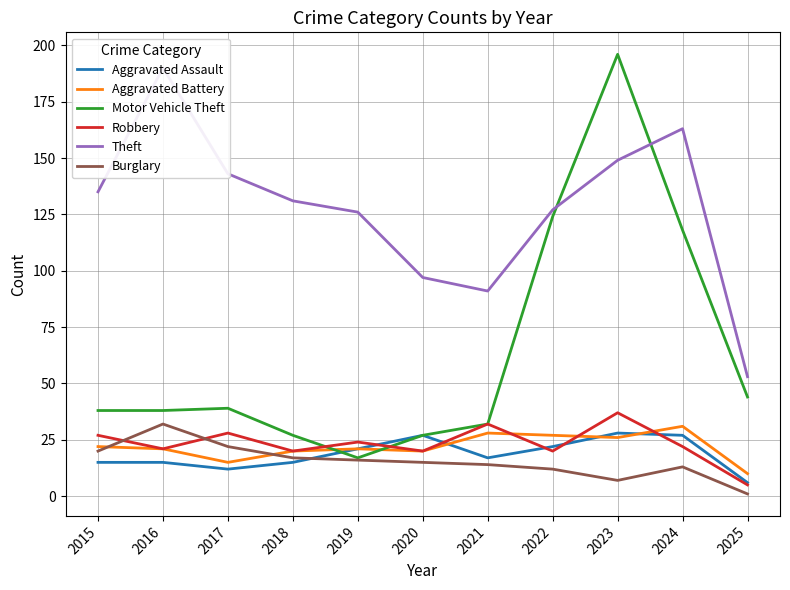

True or false: Robbery has a value of 24 at 2019.

True